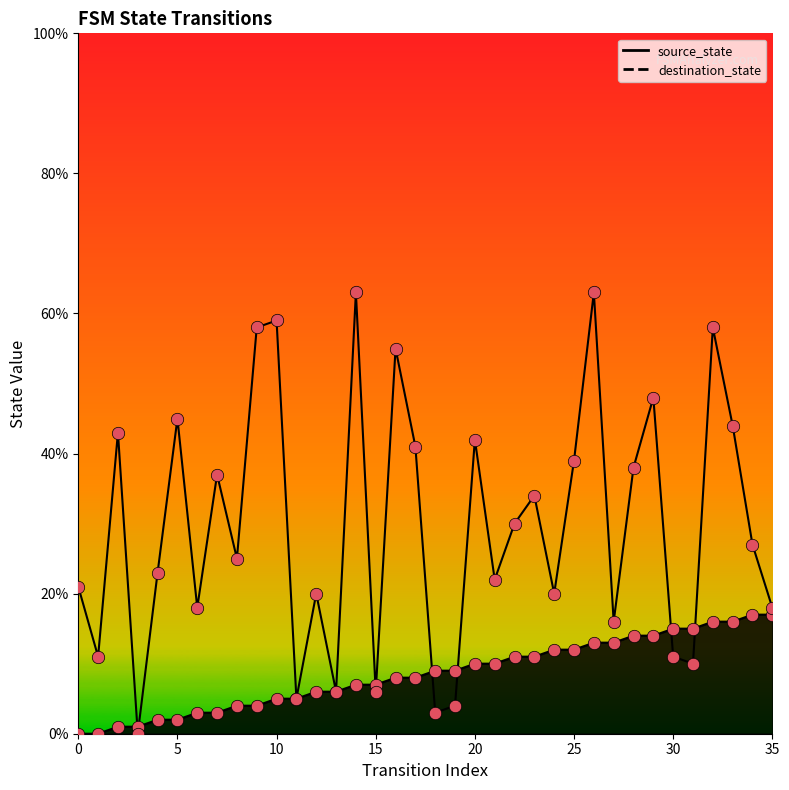

Which series contains the lowest Y value?

source_state